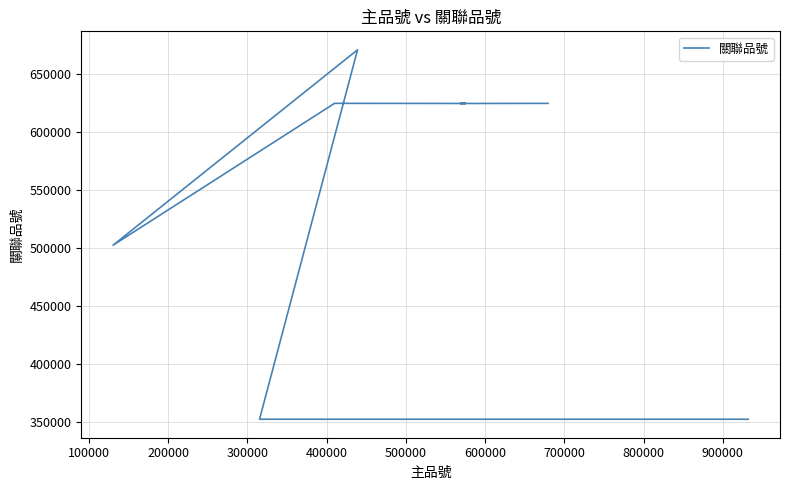

Between 600000 and 300000, which is larger?

600000